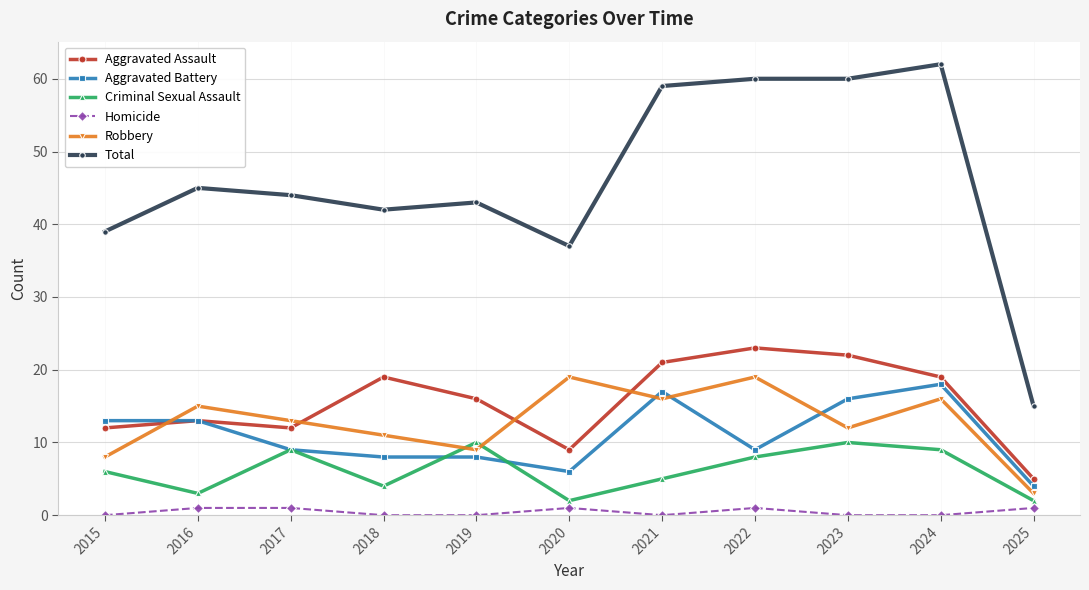

How many interior local valleys does the Criminal Sexual Assault series have?

3